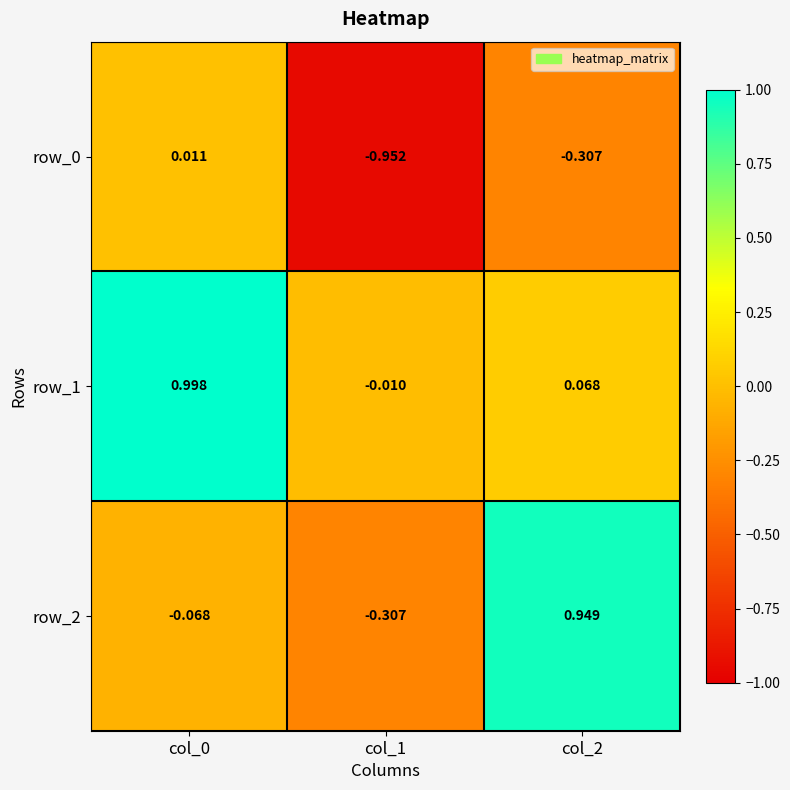

How many data points in row_0 are less than 0?

2